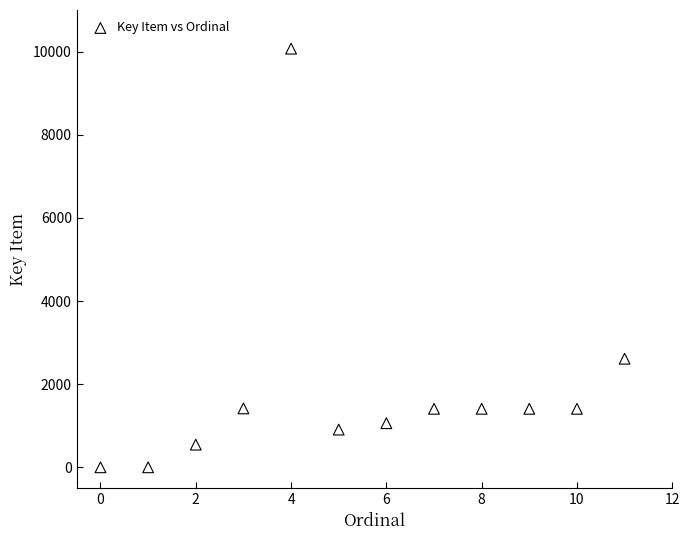

What Y value in the scatter plot is closest to 5035?

2612